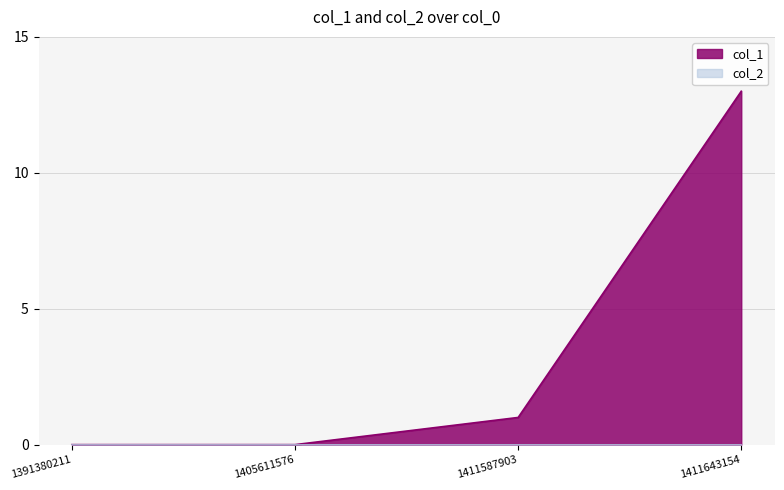

What is the sum of all values?

14